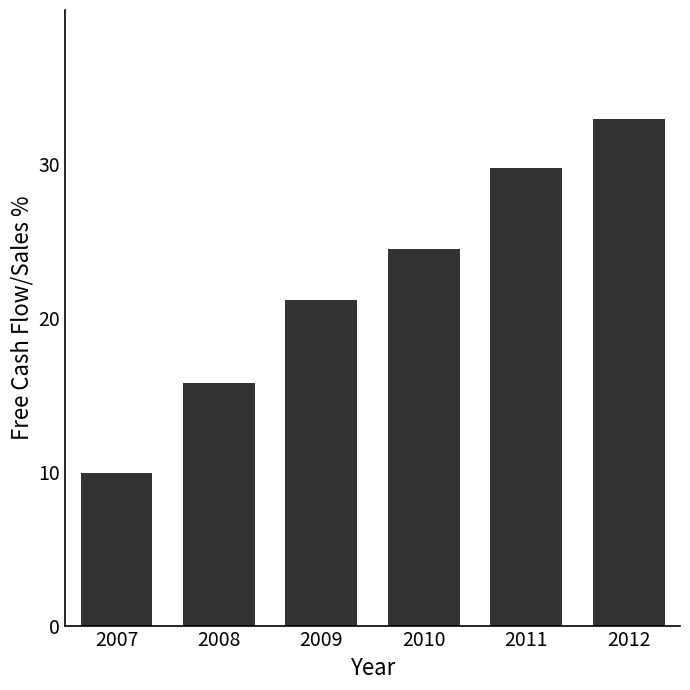

Rank the categories by value from highest to lowest.

2012, 2011, 2010, 2009, 2008, 2007